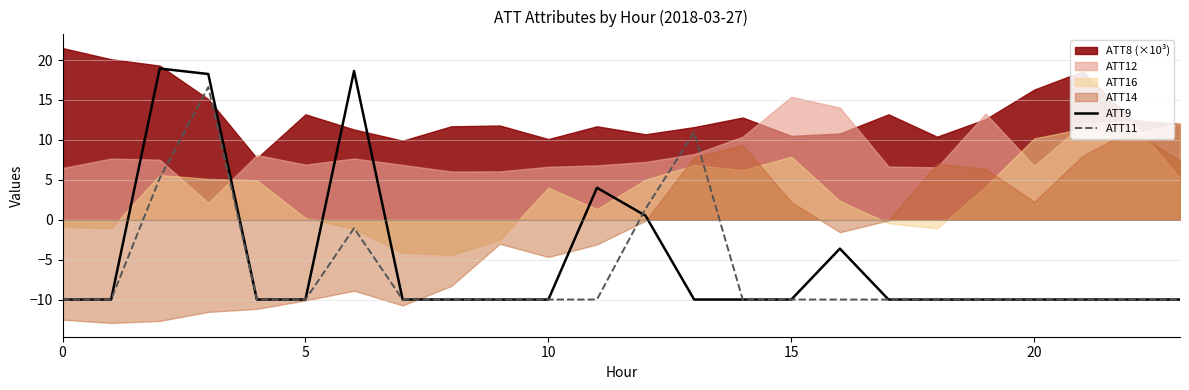

Is it true that ATT9 equals -10.0 at 7?

True